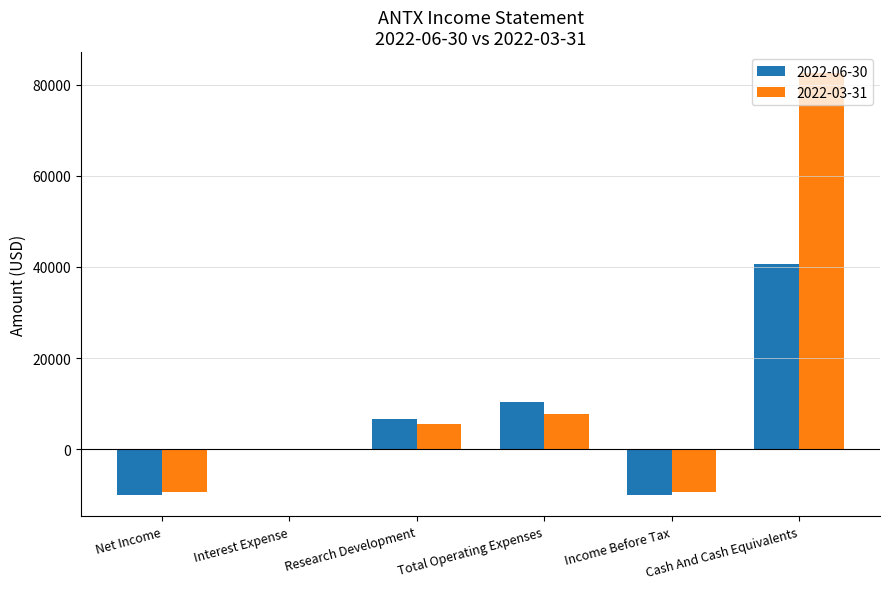

What is the sum of the 2022-03-31 values at Cash And Cash Equivalents and Income Before Tax?

73000